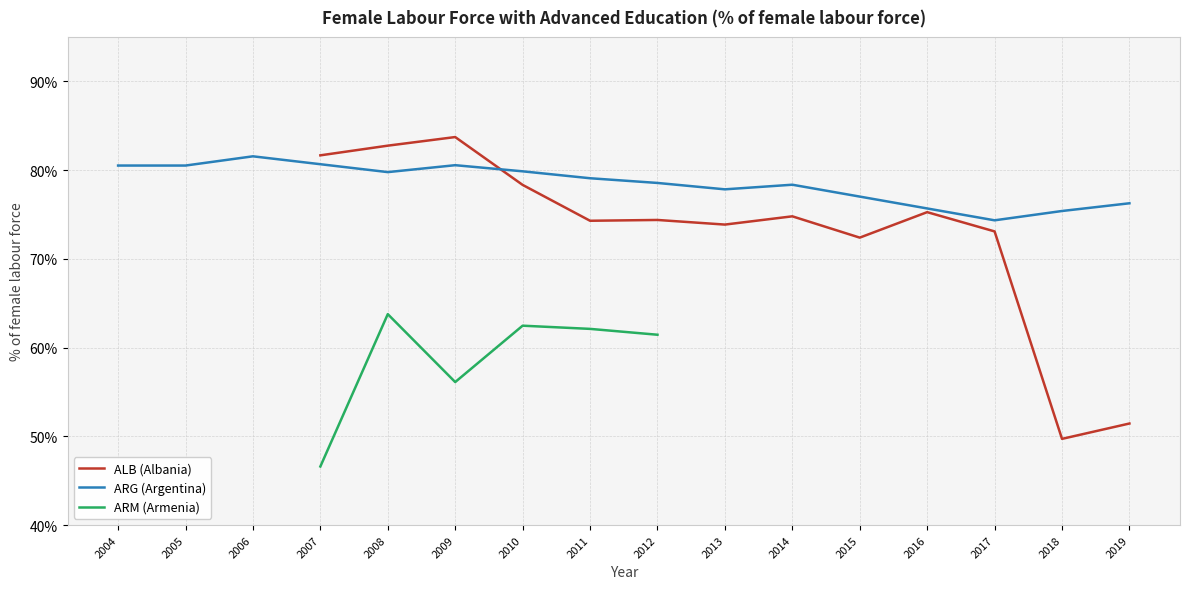

What is the difference between the ARG (Argentina) values at 2004 and 2011?

1.4